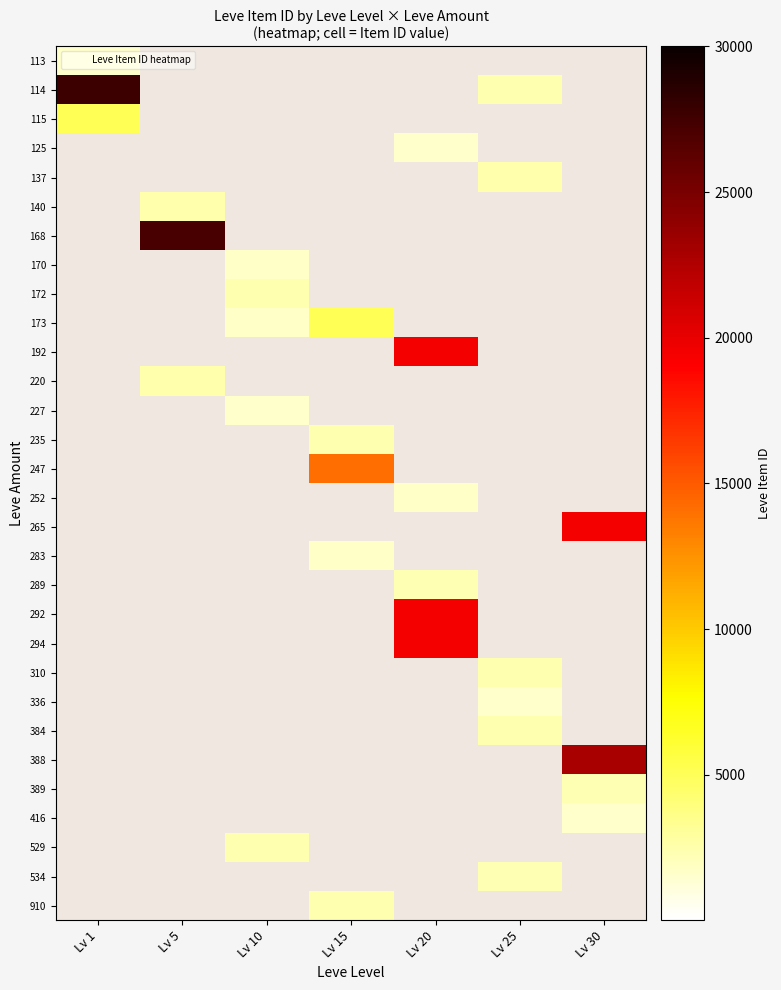

Which category has the highest value across all series?

Lv 1